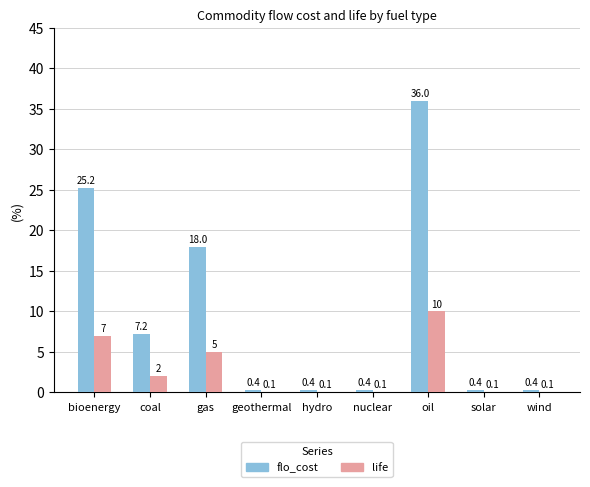

The value of flo_cost at wind is 0.4. True or false?

True